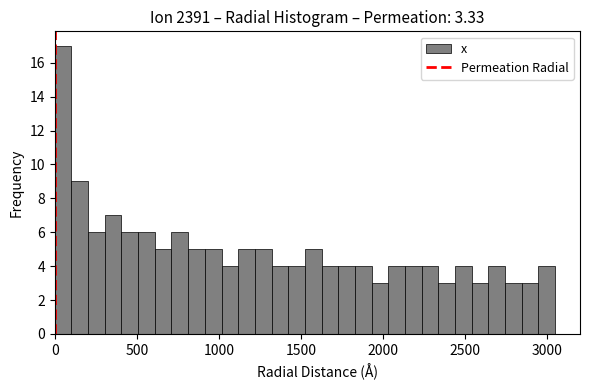

Around what value on the x-axis is the tallest bar? Give the approximate position of its centre, as read against the axis.

50